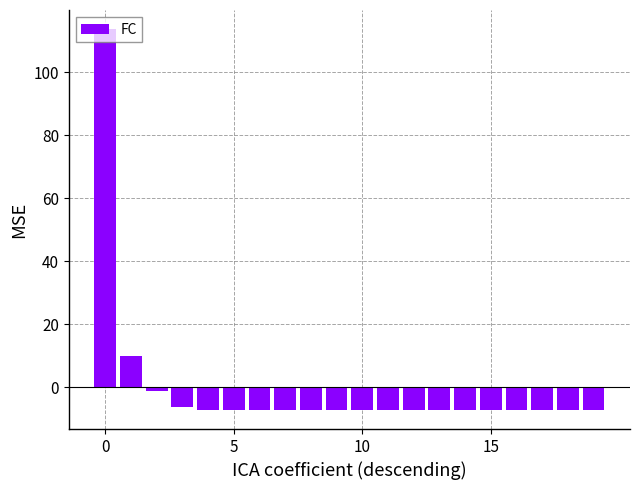

What is the value of the 2nd bar from the left?

9.8